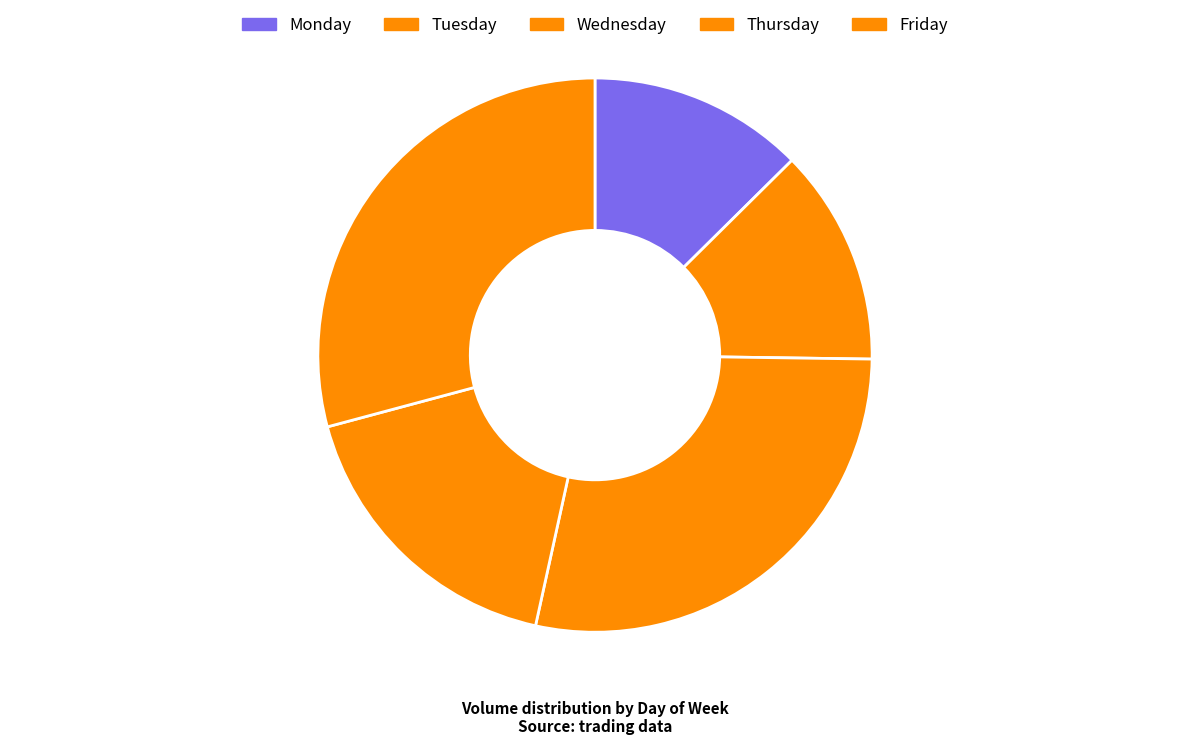

How many segments does this pie chart have?

5